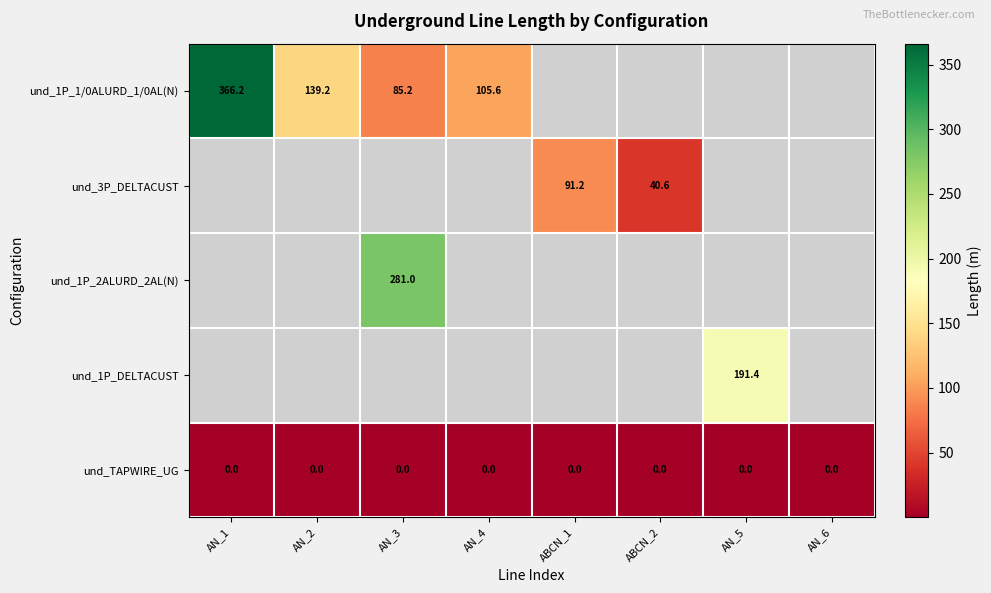

Is the value of und_TAPWIRE_UG at AN_4 greater than the value of und_1P_1/0ALURD_1/0AL(N) at AN_1?

No